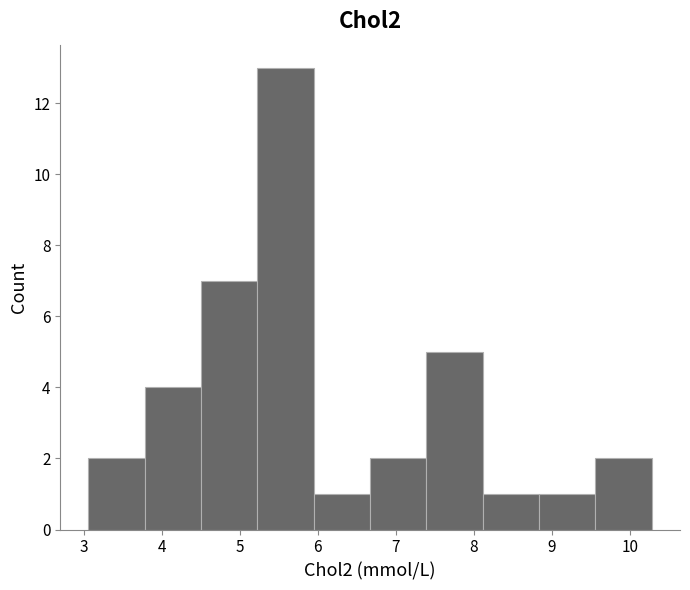

Reading left to right, transcribe this chart: for each bar, give the range it covers on the x-axis and its height. Neither the bar edges nor the heights are printed on the chart, so give them approximately, as read against the axes.

3.1 to 3.8: 2
3.8 to 4.5: 4
4.5 to 5.2: 7
5.2 to 5.9: 13
5.9 to 6.7: 1
6.7 to 7.4: 2
7.4 to 8.1: 5
8.1 to 8.8: 1
8.8 to 9.6: 1
9.6 to 10.3: 2